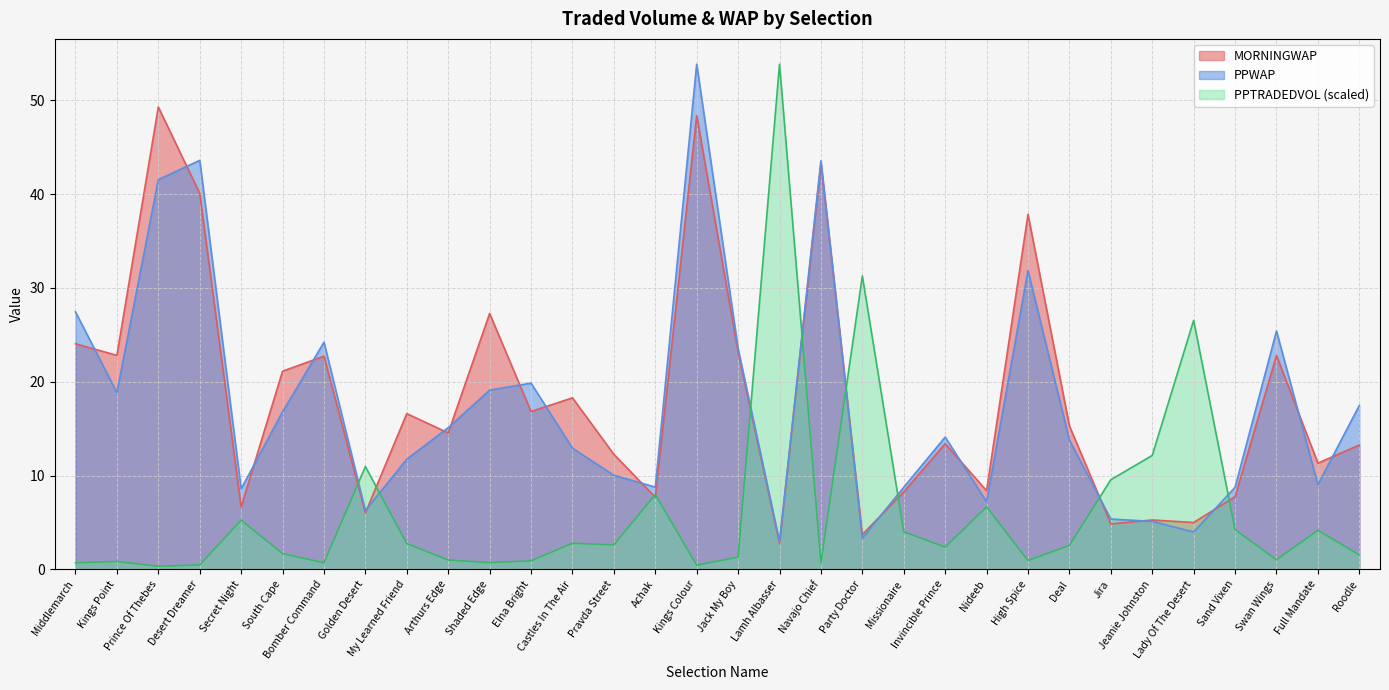

What are all the series names shown in the legend?

MORNINGWAP, PPWAP, PPTRADEDVOL (scaled)